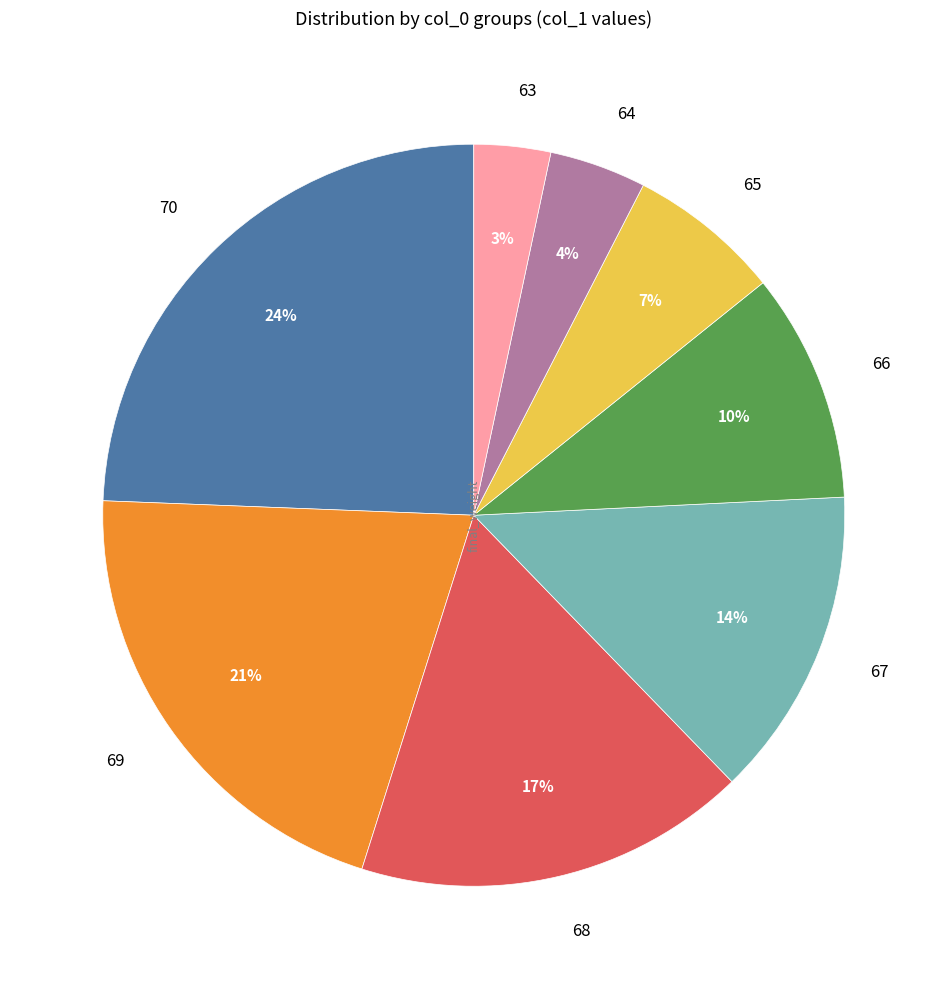

Between 70 and 65, which is larger?

70